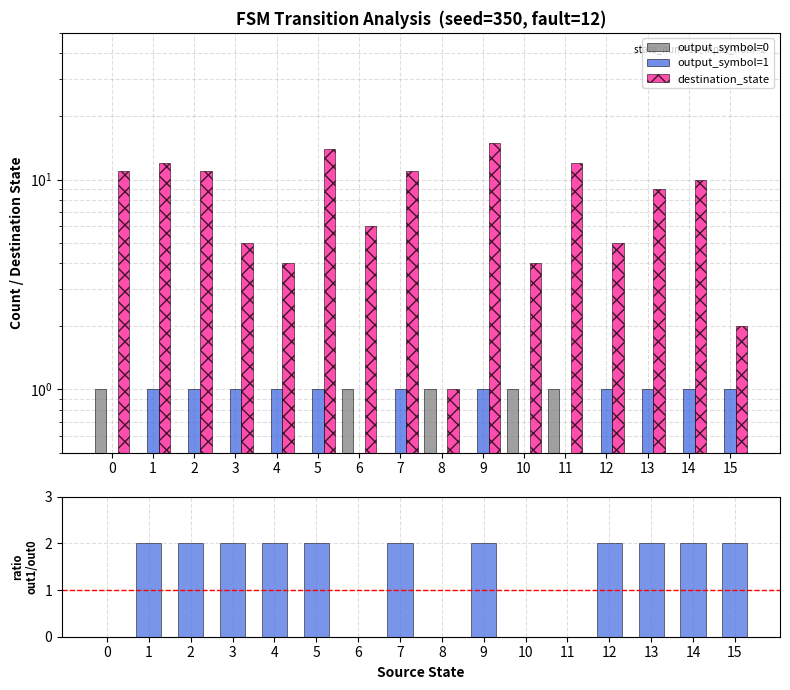

Rank the series by their maximum value, from lowest to highest.

output_symbol=0, output_symbol=1, ratio output1/output0, destination_state